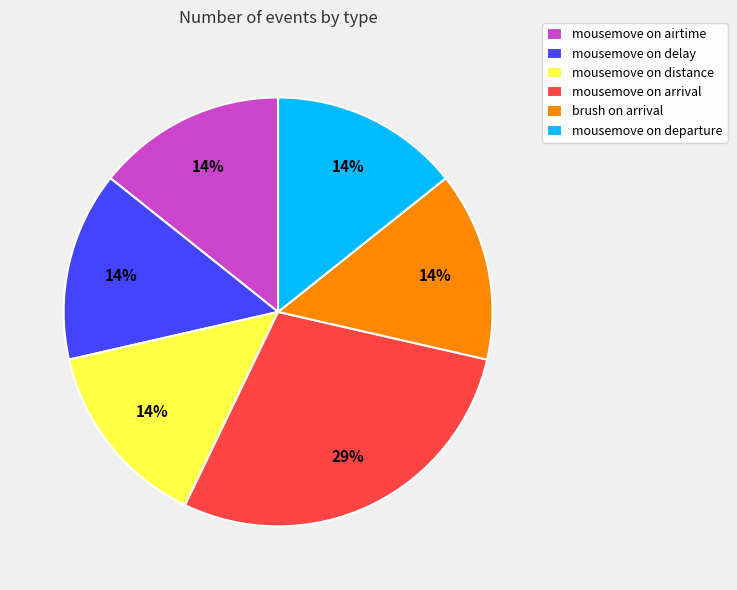

Which slice is the largest?

mousemove on arrival